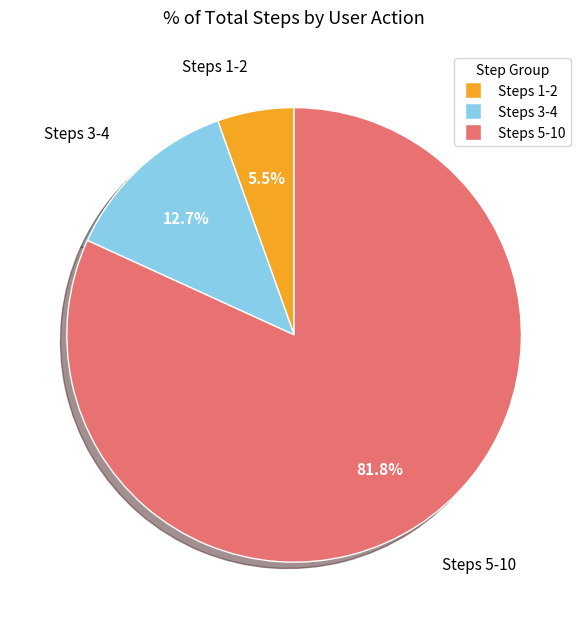

To the nearest percent, what is the difference between the largest and smallest slice percentages?

76%